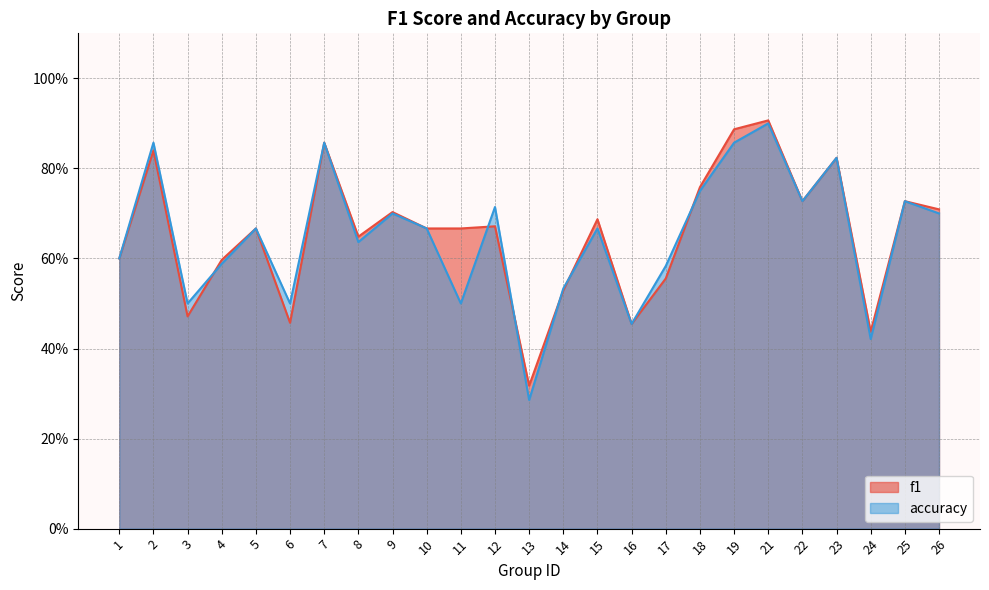

Between which two adjacent categories do f1 and accuracy first intersect?

3 and 4